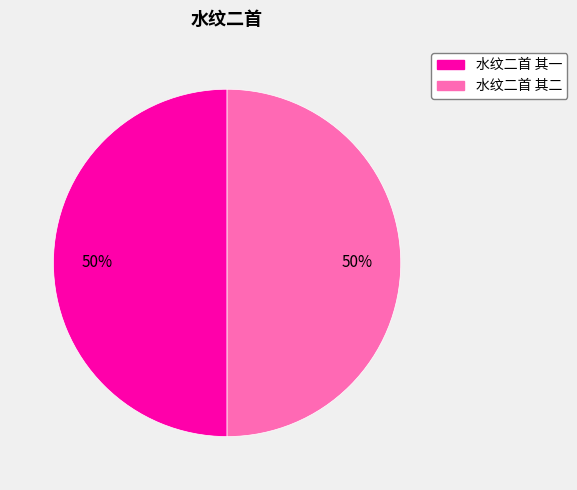

Approximately how many times larger is the value at 水纹二首 其一 compared to 水纹二首 其二?

1.0